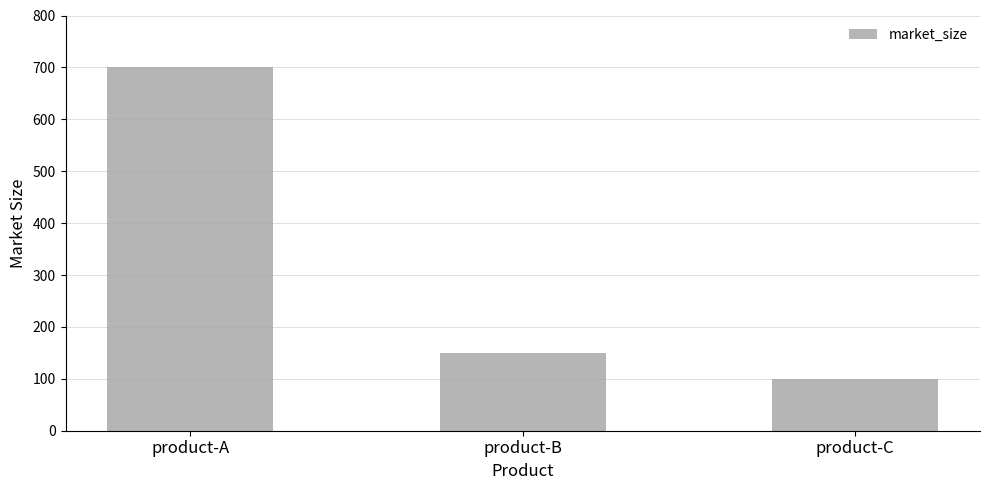

Which category has the highest value across all series?

product-A